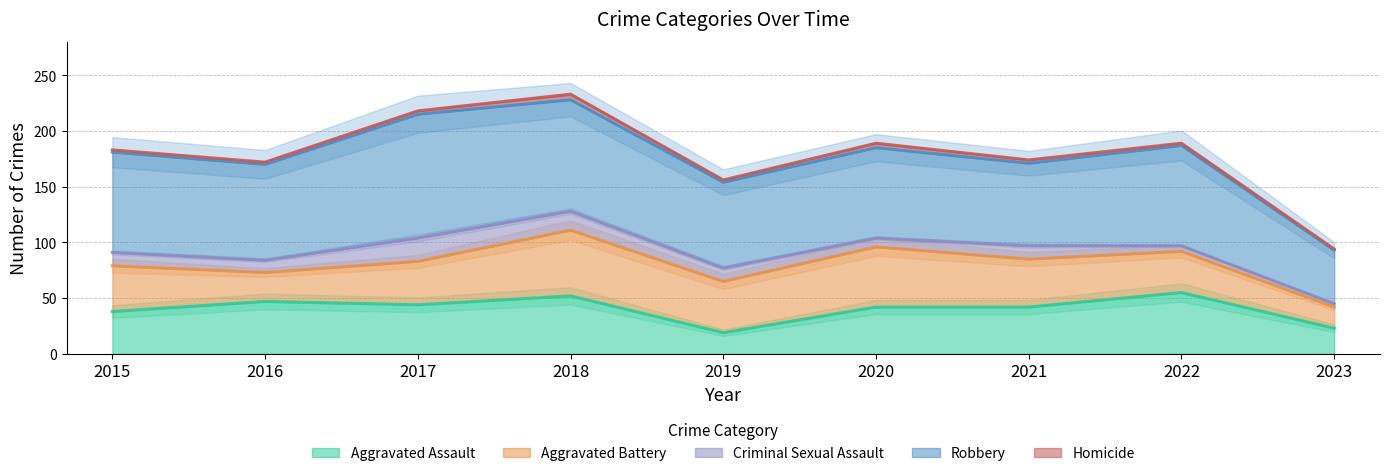

At how many categories does at least one series exceed 18?

9